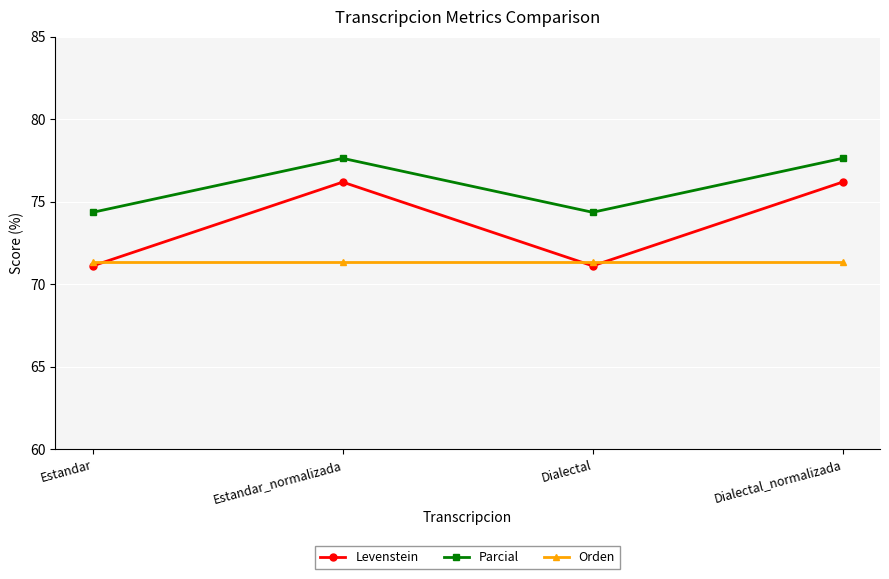

Where is the first local maximum for Parcial?

Estandar_normalizada